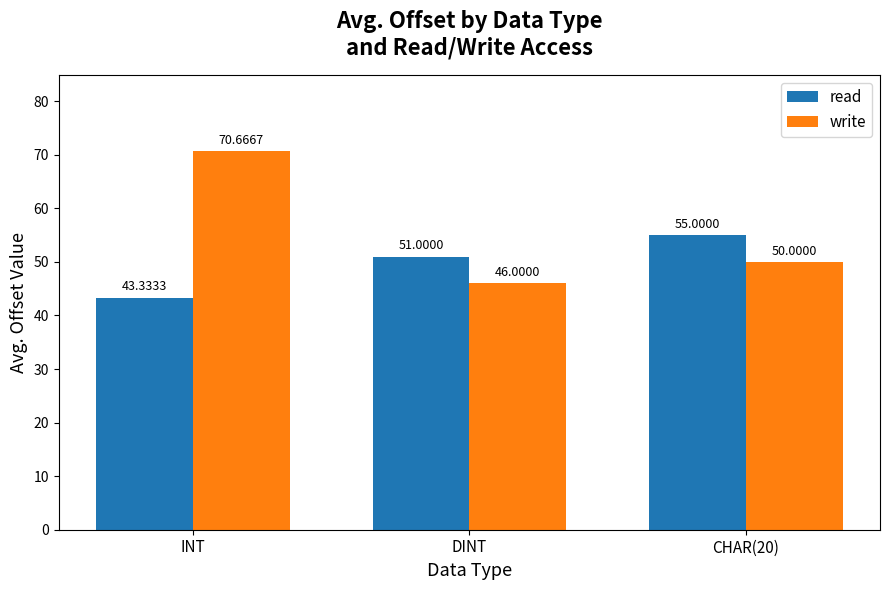

What is the difference between the highest and lowest values at DINT?

5.0